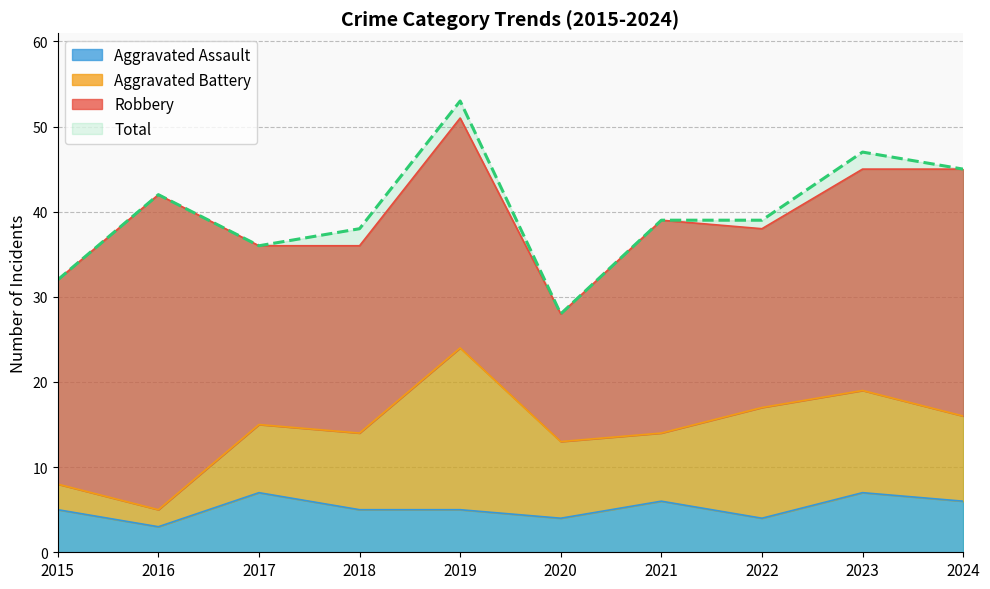

Where does the Aggravated Assault series first go above 5?

2017